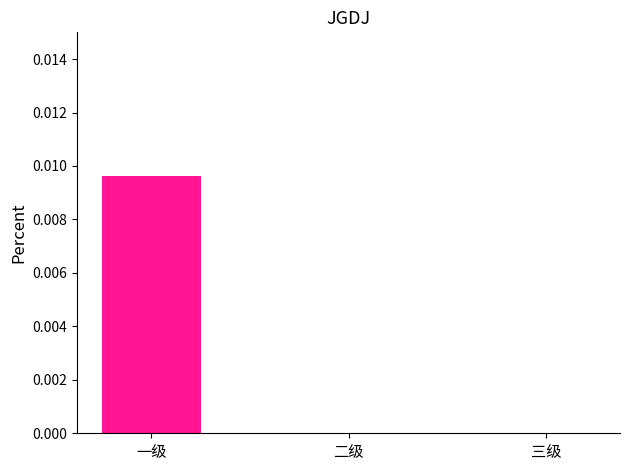

True or false: the data shows 0.0 at 三级.

True